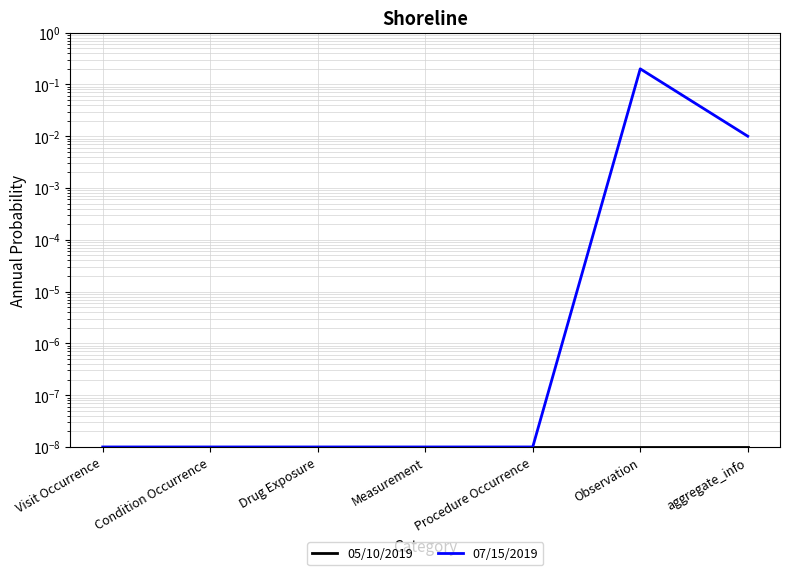

Between Measurement and aggregate_info, which series saw the biggest shift?

07/15/2019